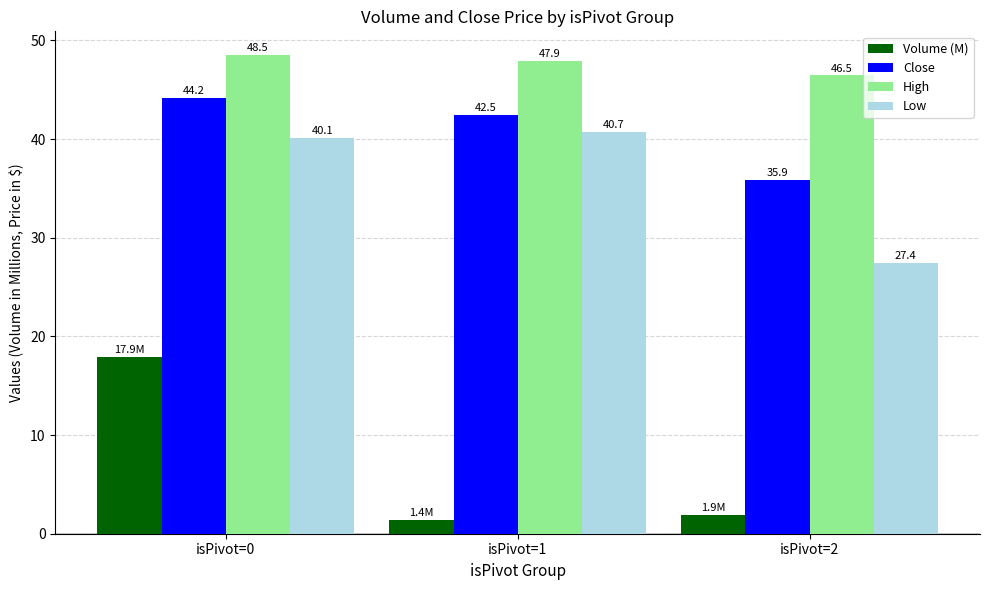

How many data points in Low are less than 40?

1